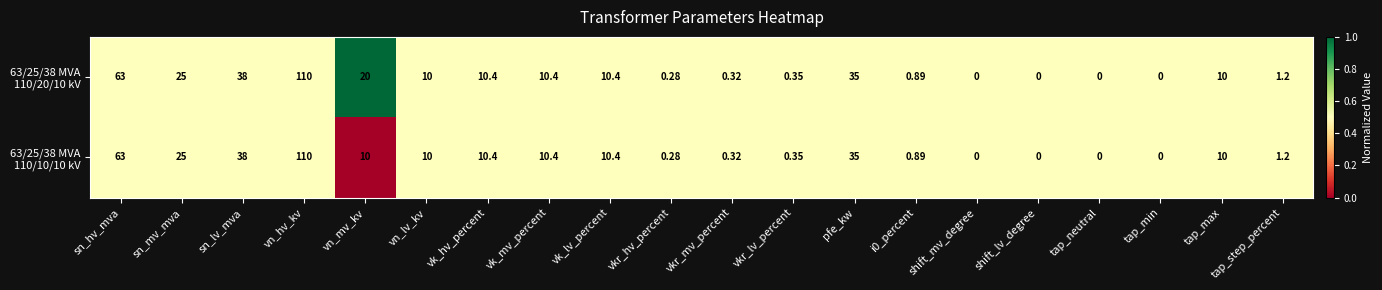

At which category is the sum across all series the highest?

vn_hv_kv